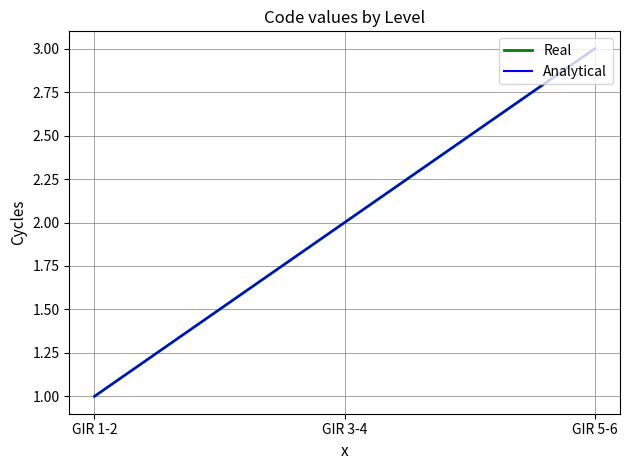

What is the minimum value for Analytical?

1